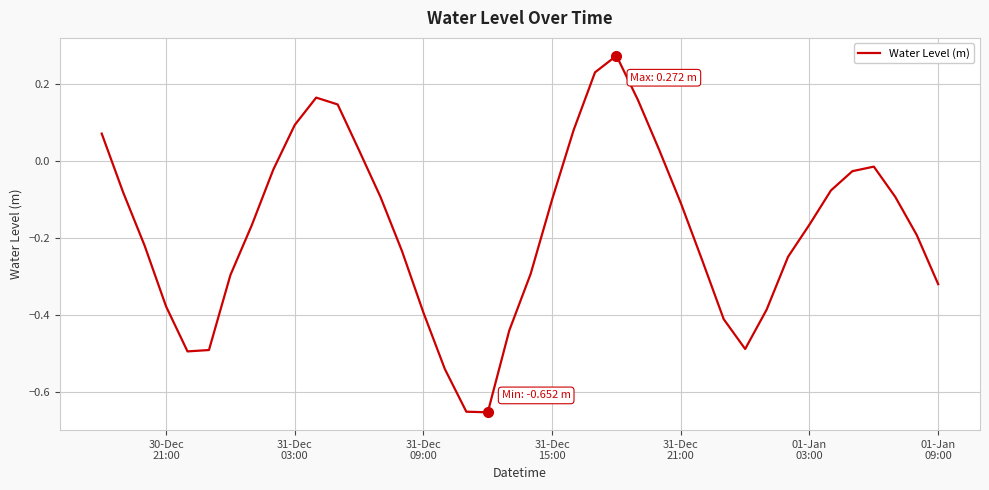

Reading right to left, list all the values displayed in this chart.

-0.3	-0.2	-0.1	-0.0	-0.0	-0.1	-0.2	-0.2	-0.4	-0.5	-0.4	-0.3	-0.1	0.0	0.2	0.3	0.2	0.1	-0.1	-0.3	-0.4	-0.7	-0.7	-0.5	-0.4	-0.2	-0.1	0.0	0.1	0.2	0.1	-0.0	-0.2	-0.3	-0.5	-0.5	-0.4	-0.2	-0.1	0.1